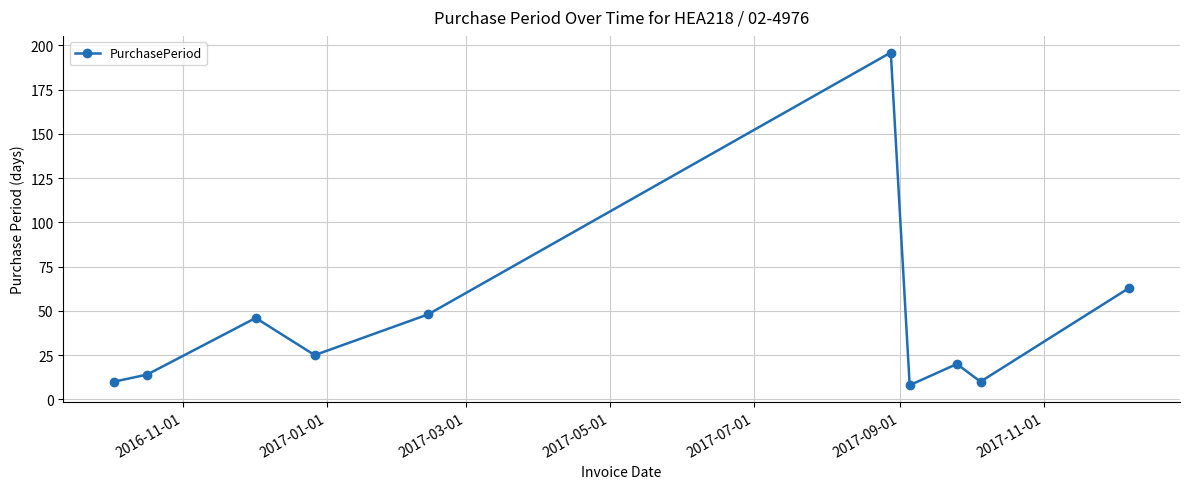

How many interior local peaks (higher than both neighbors) does the data have?

3